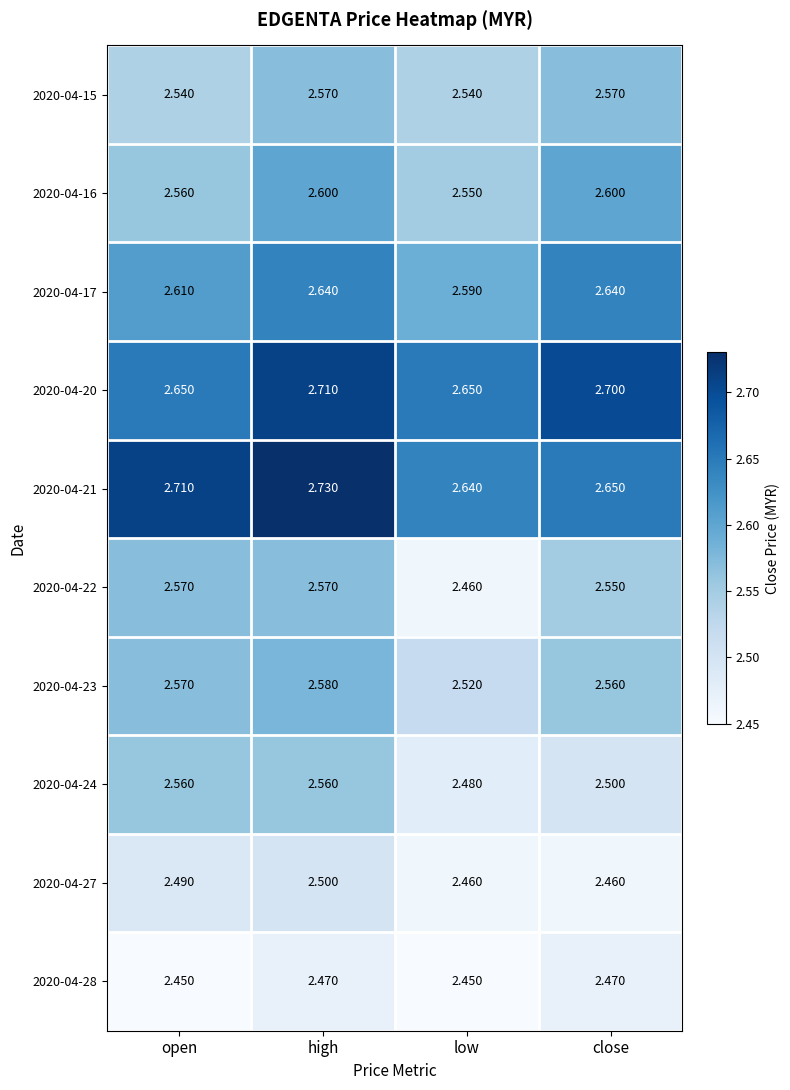

Which category has the highest value across all series?

high